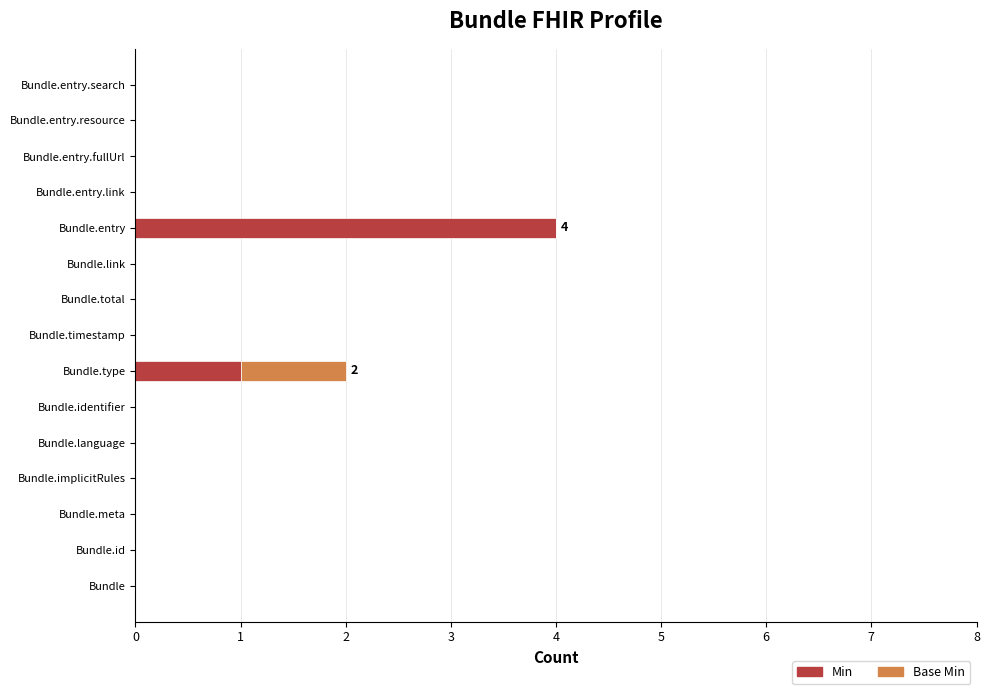

What is the highest value of the Min series?

4